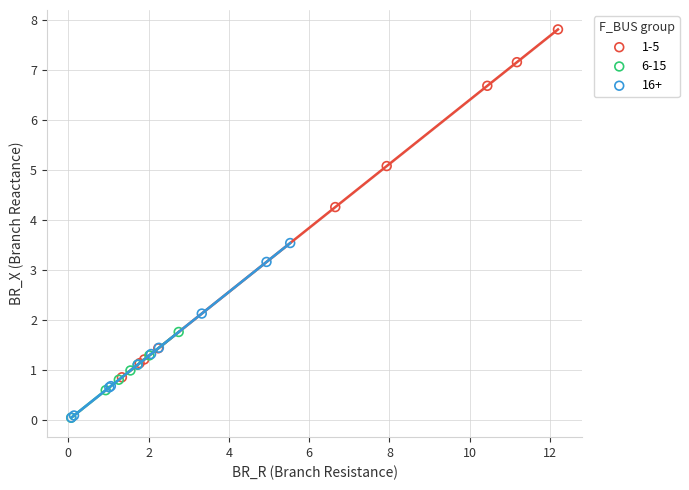

Which series reaches the maximum Y coordinate?

1-5